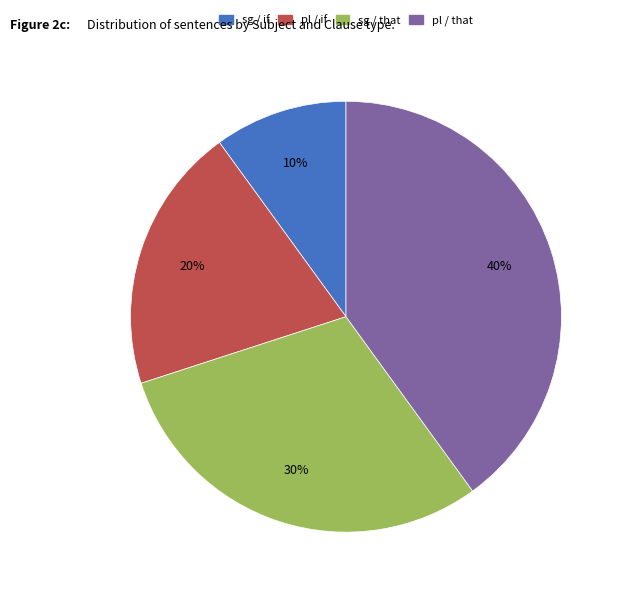

True or false: pl / that accounts for 40% of the total.

True